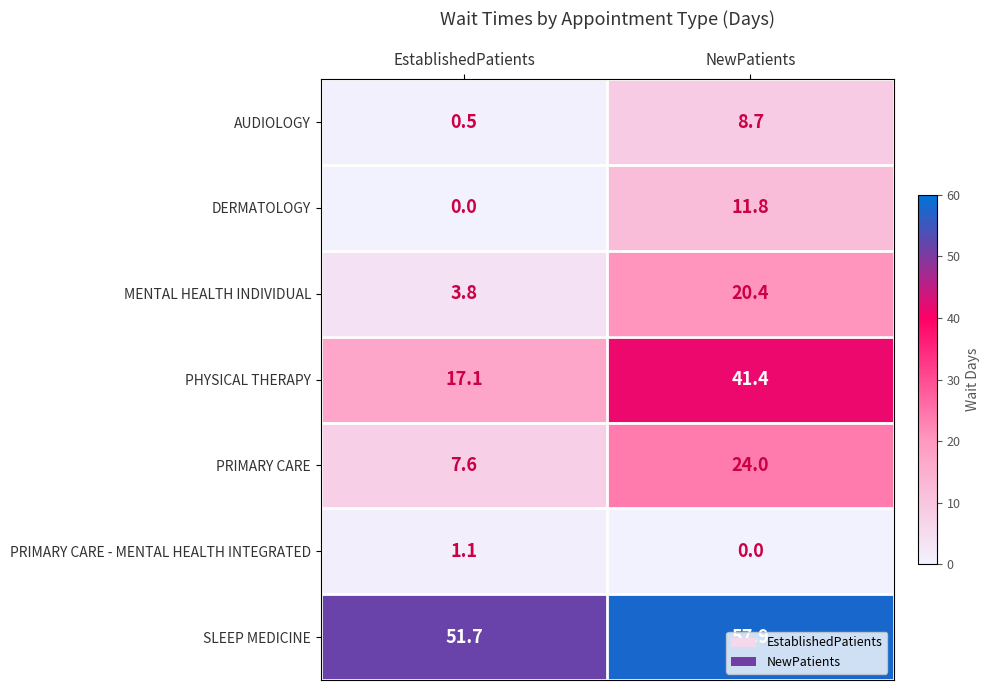

The value of MENTAL HEALTH INDIVIDUAL at NewPatients is 32.1. True or false?

False